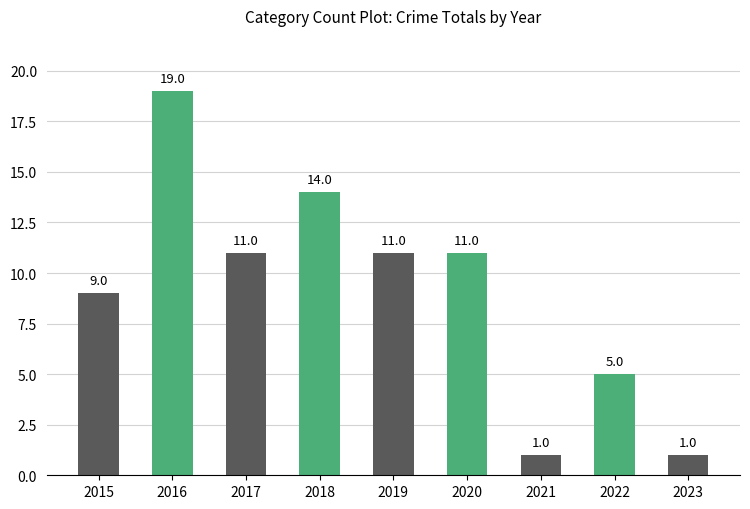

What is the difference between the maximum and minimum values?

18